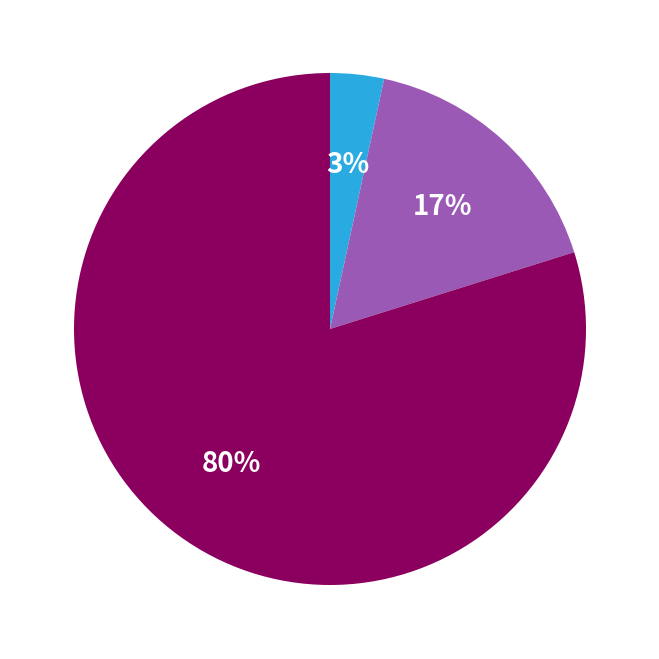

To the nearest percent, what is the average slice percentage?

33%